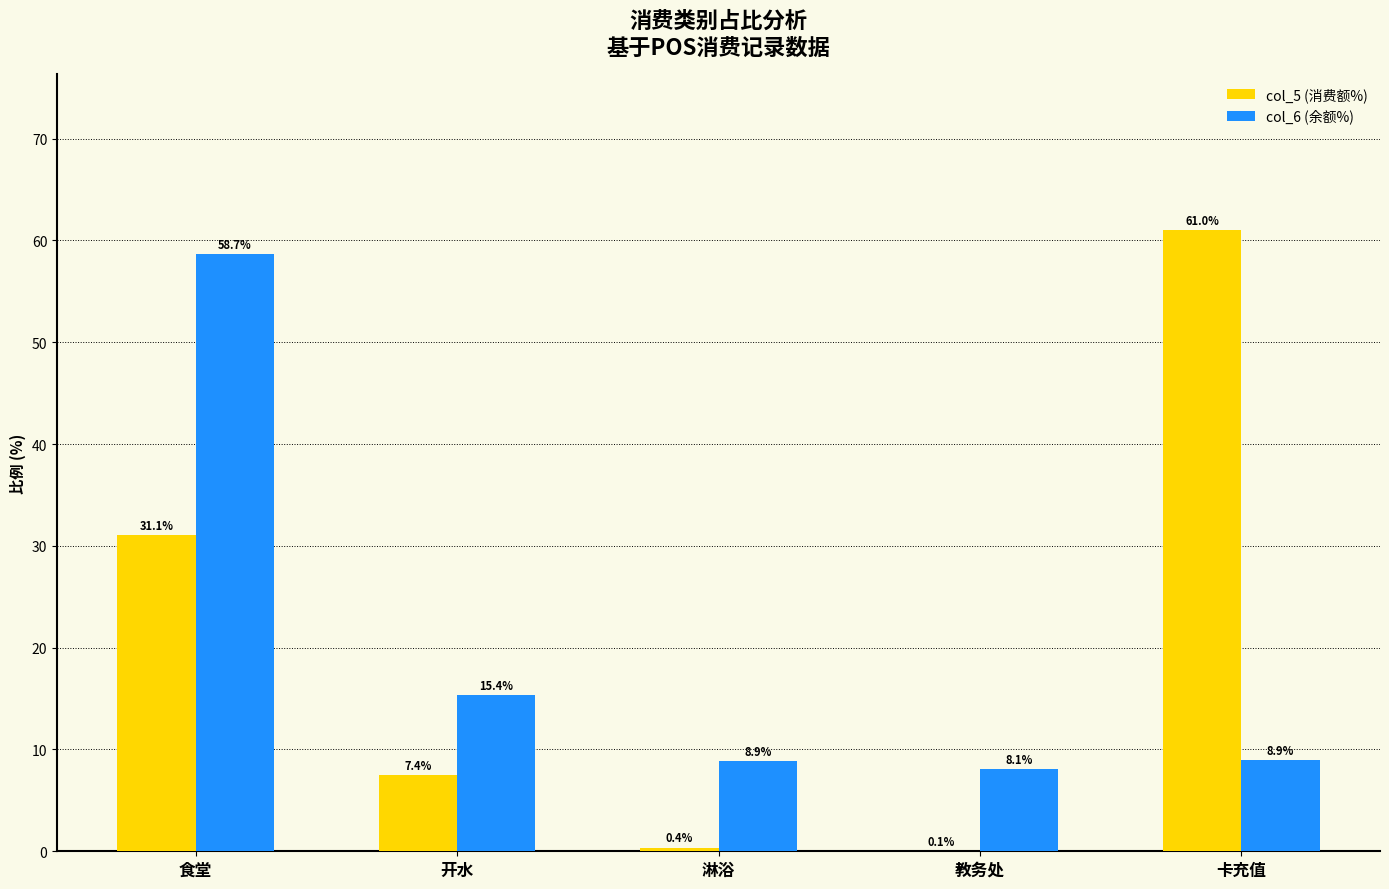

What is the sum of all col_5 (消费额%) values?

100.0